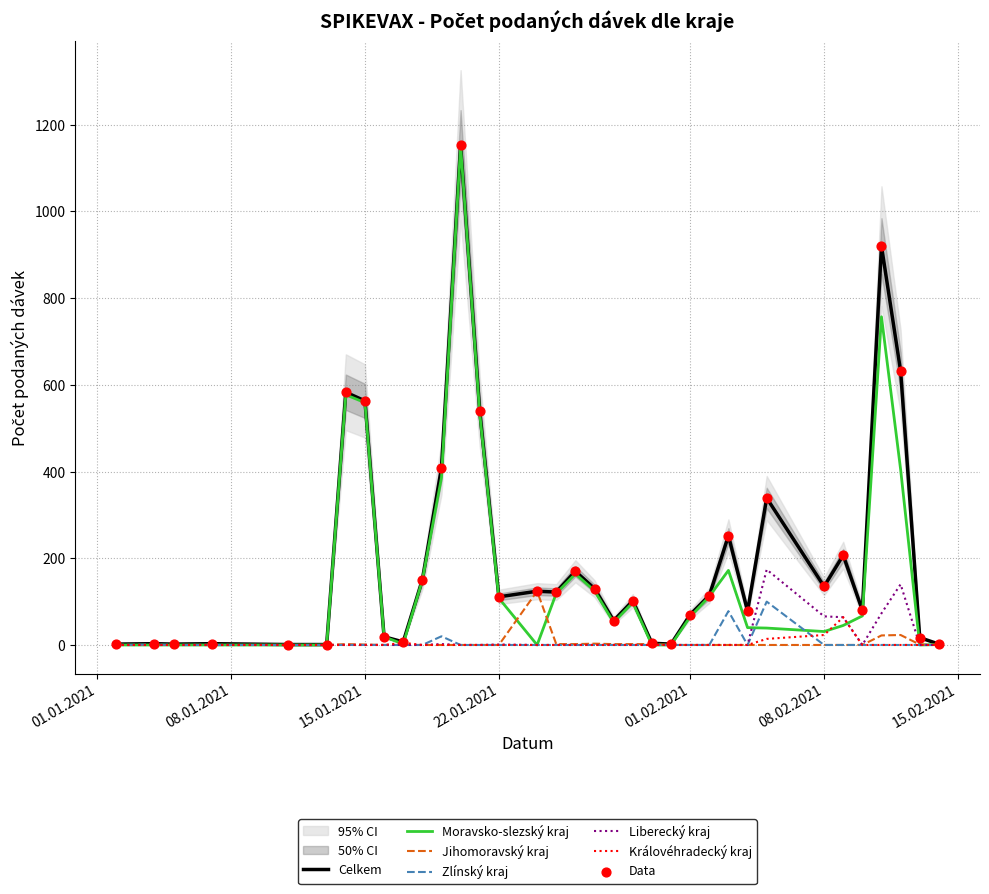

Is the value of Zlínský kraj at 27.01.2021 greater than the value of Moravsko-slezský kraj at 11.02.2021?

No